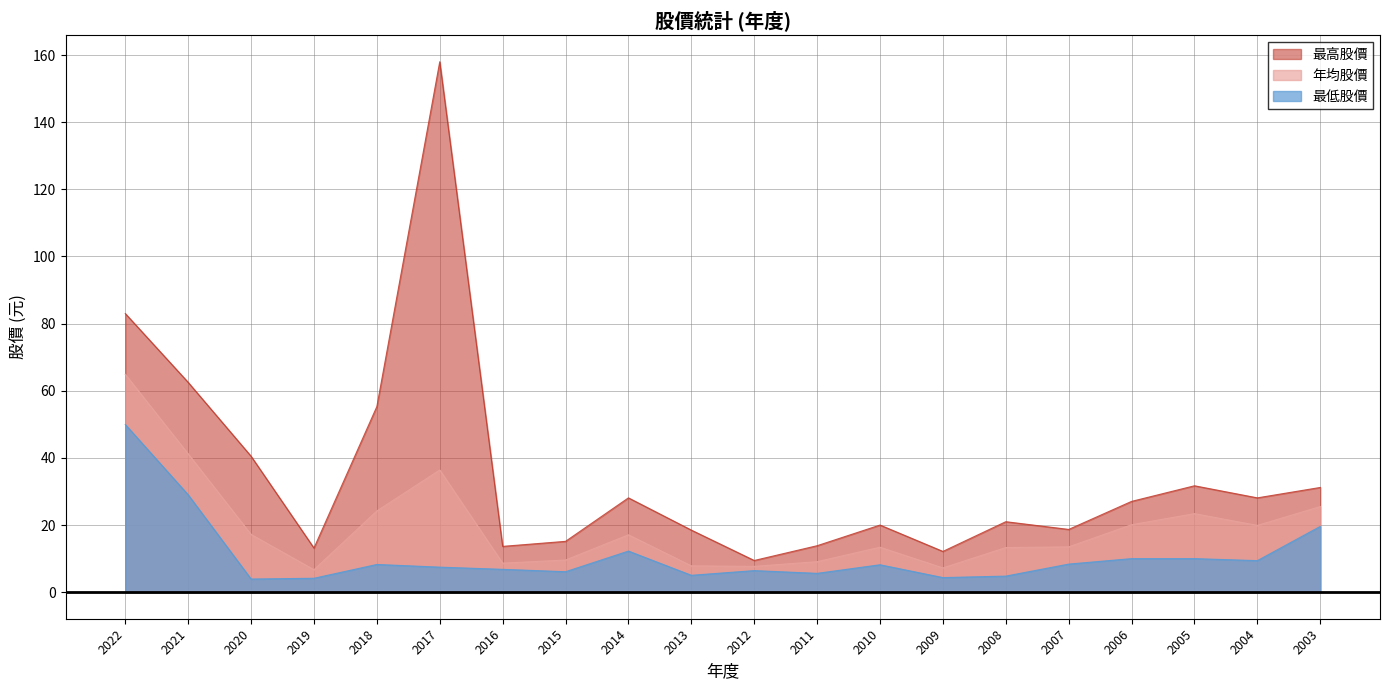

True or false: 最低股價 has a value of 9.4 at 2004.

True